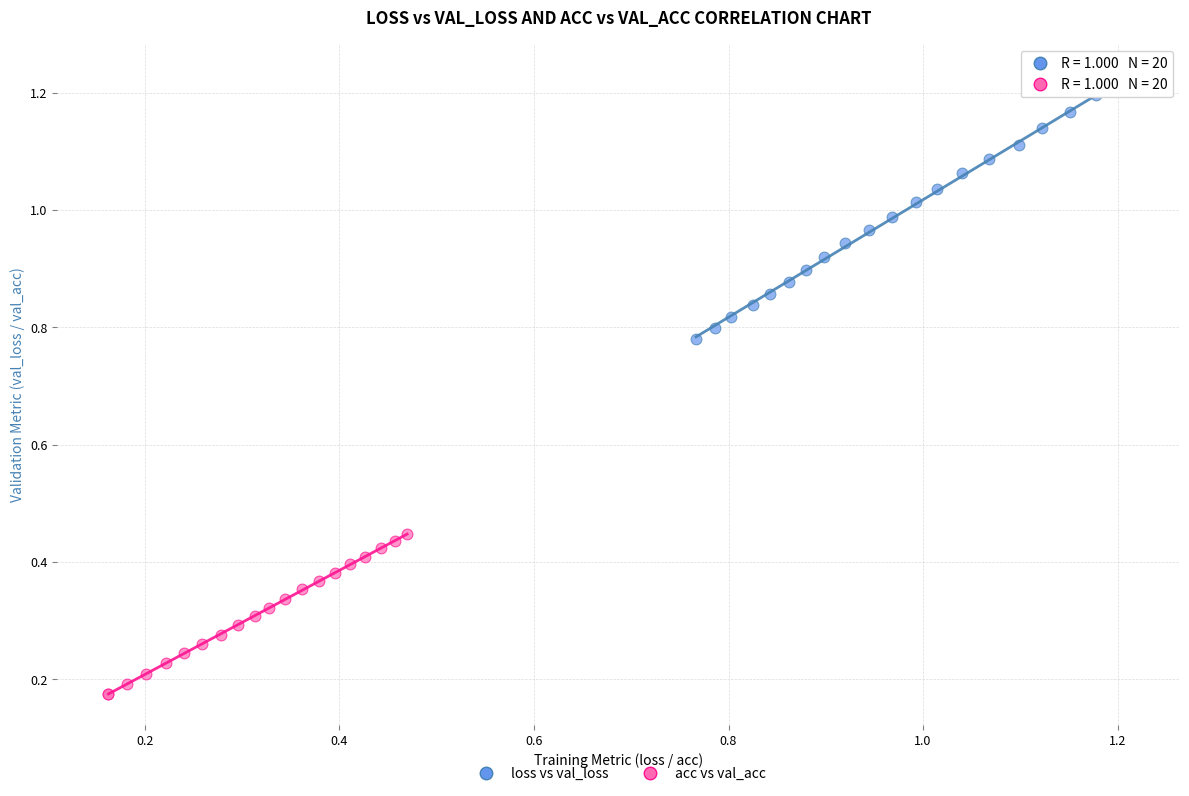

Which series reaches the maximum Y coordinate?

loss vs val_loss